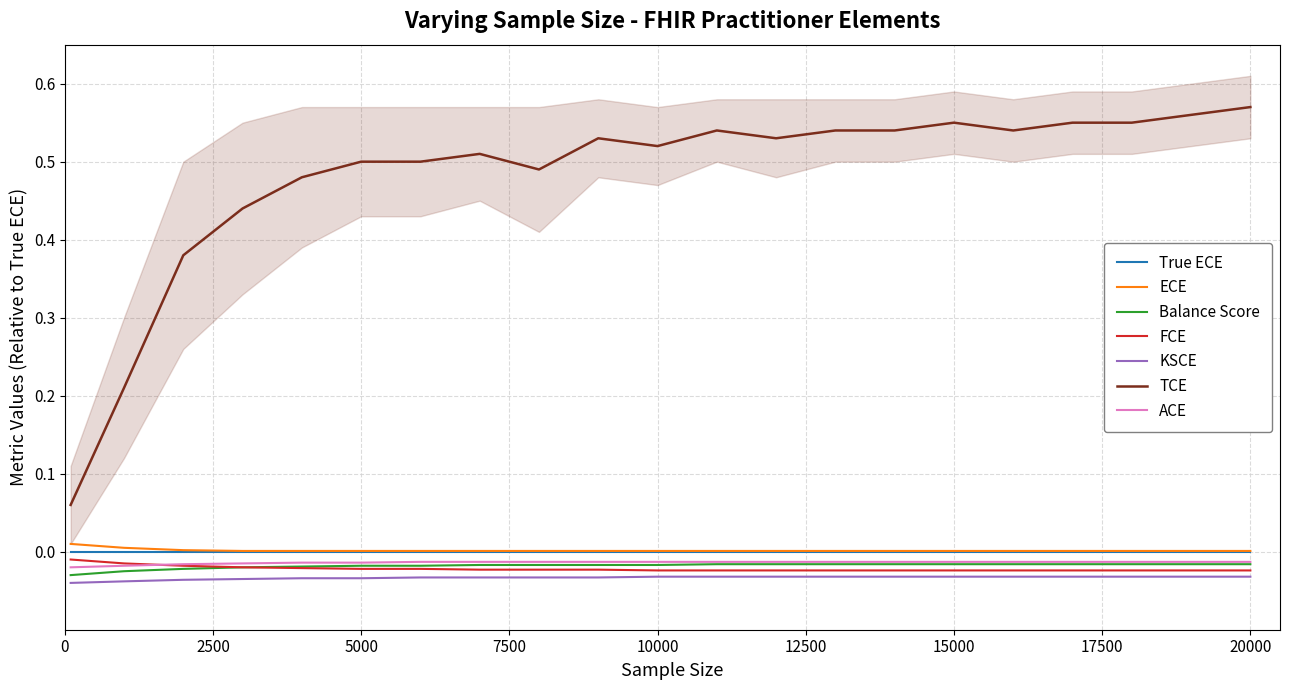

How many series are shown in this chart?

6